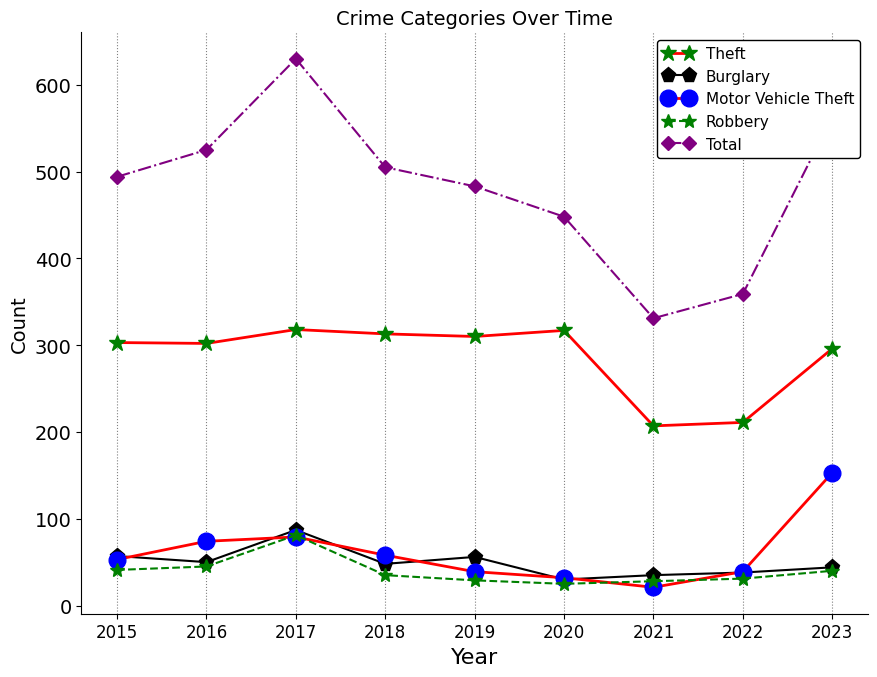

Which series has the widest spread of values?

Total